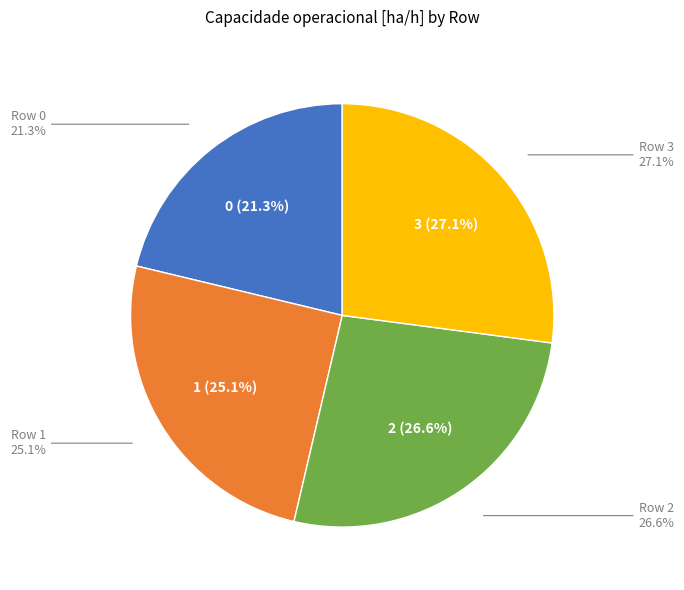

Which slice is the largest?

3